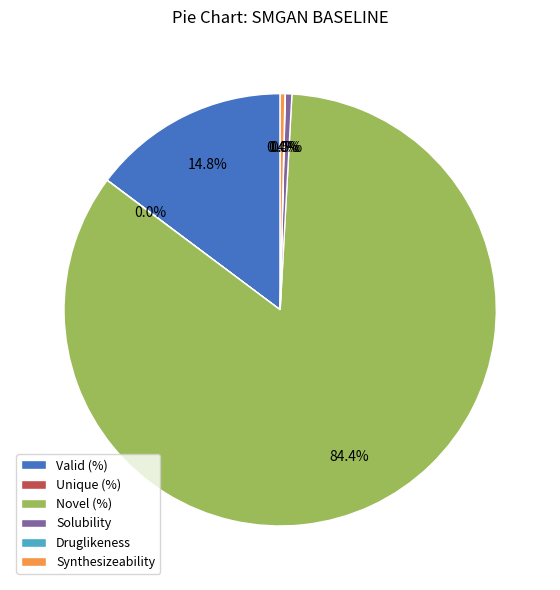

To the nearest percent, what portion does Novel (%) represent?

84%